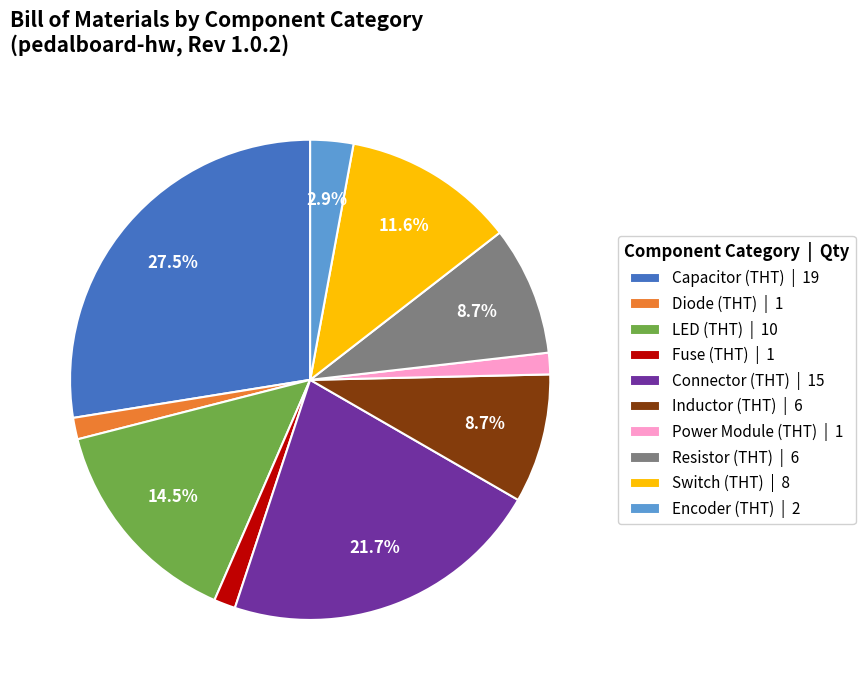

How many slices are in this pie chart?

10